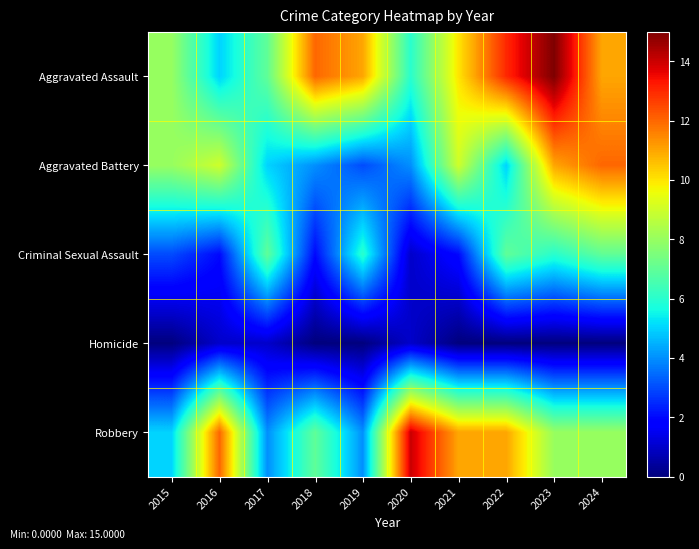

Which label corresponds to the smallest value in the chart?

2015